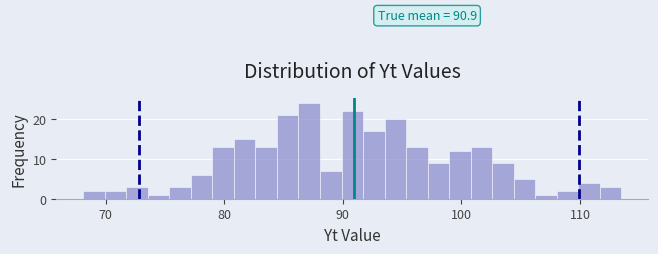

Around what value on the x-axis is the tallest bar? Give the approximate position of its centre, as read against the axis.

87